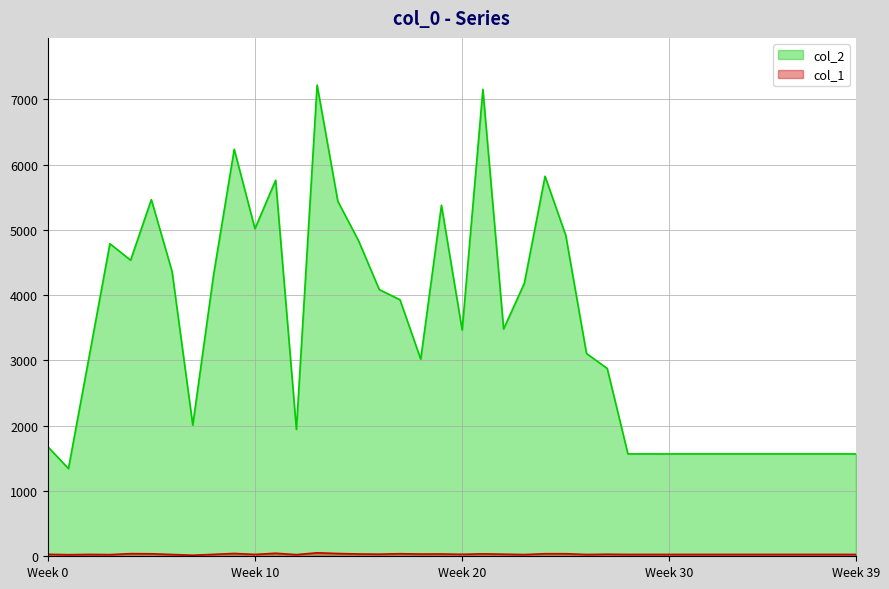

What is the difference between the maximum and minimum values in the col_1 series?

37